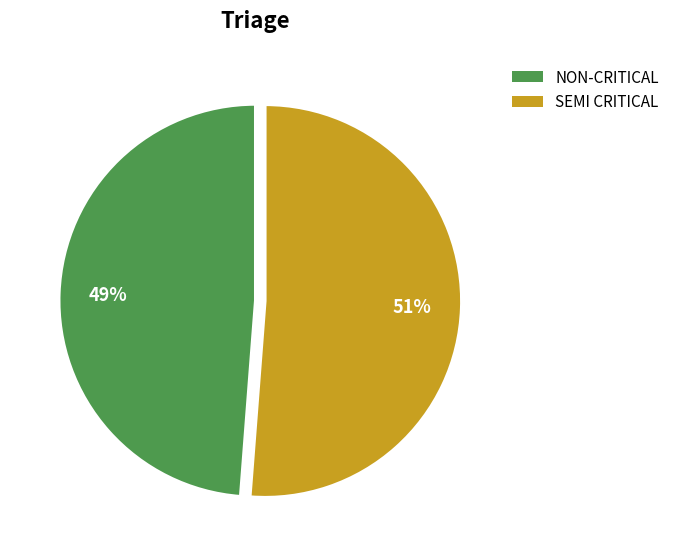

How many slices are in this pie chart?

2